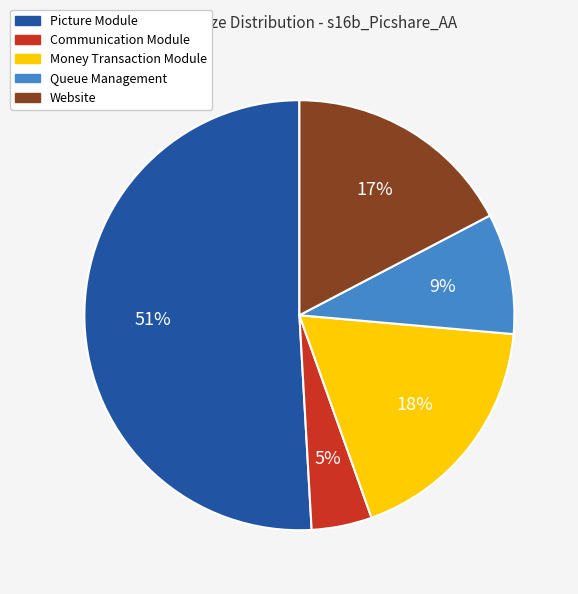

Between Picture Module and Queue Management, which is larger?

Picture Module